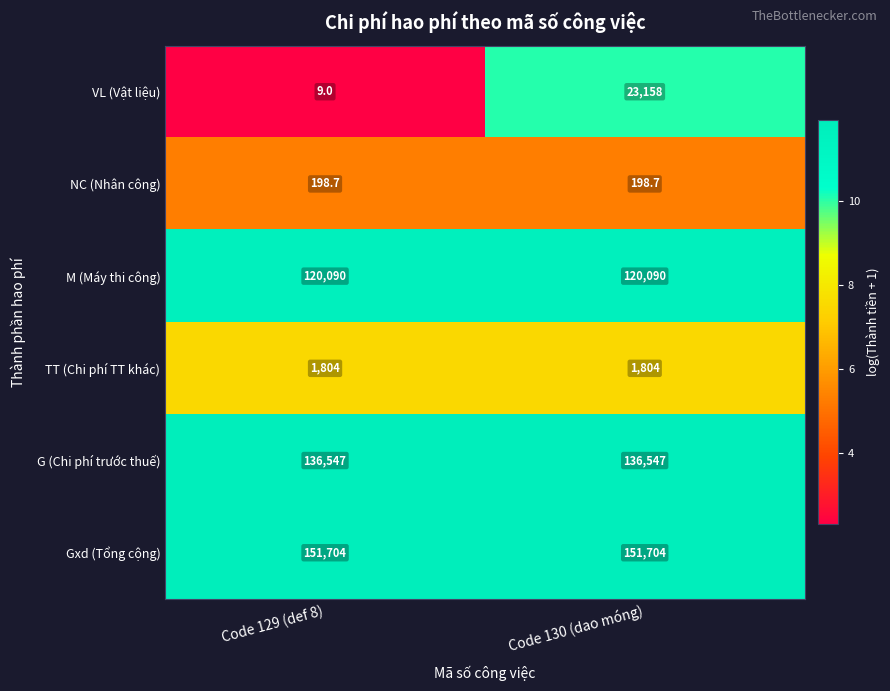

At Code 130 (dao móng), list the series in order from smallest to largest.

NC (Nhân công), TT (Chi phí TT khác), VL (Vật liệu), M (Máy thi công), G (Chi phí trước thuế), Gxd (Tổng cộng)